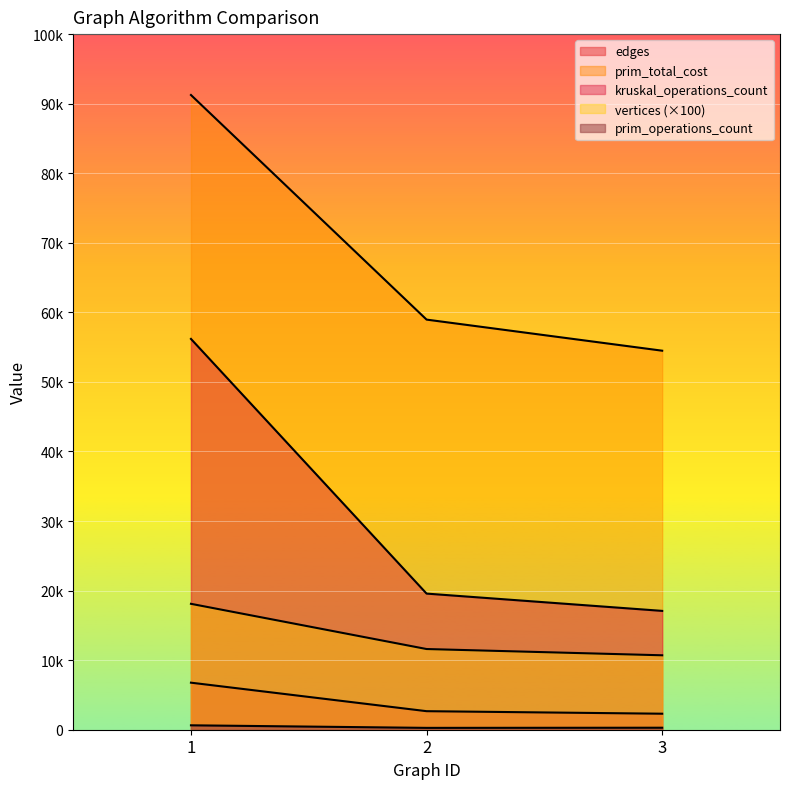

Reading left to right, what are all the values shown in this chart?

vertices: 1=18100	2=11600	3=10700
edges: 1=6764	2=2666	3=2302
prim_total_cost: 1=91246	2=58958	3=54488
kruskal_total_cost: 1=56182	2=19569	3=17084
prim_operations: 1=635	2=266	3=288